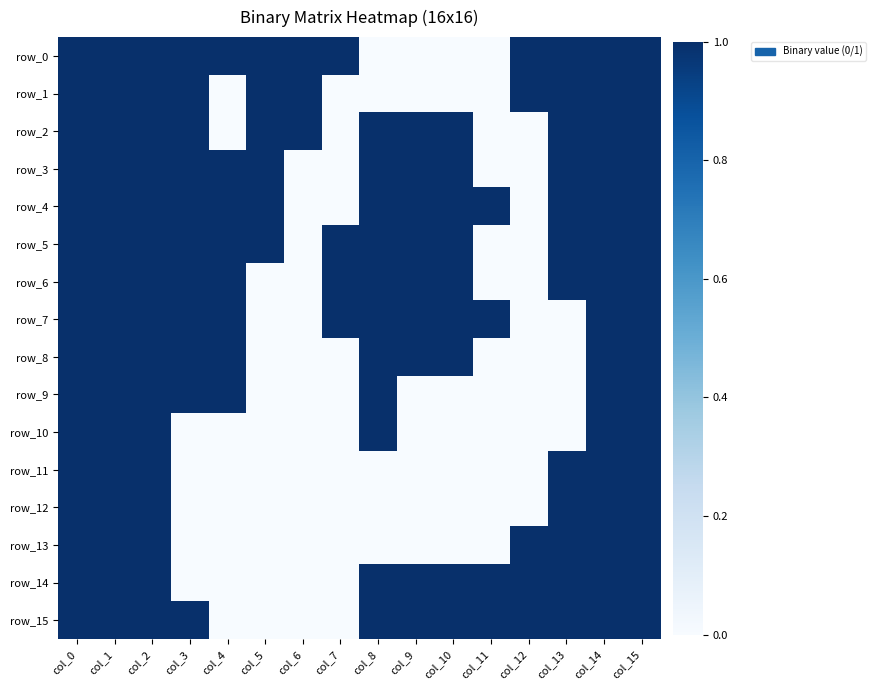

How many row_1 values are between 0 and 1?

16